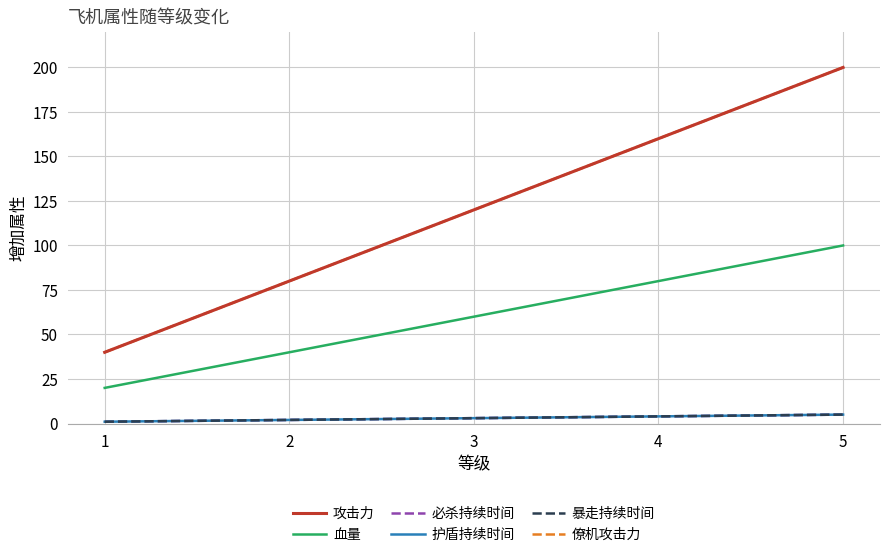

Is this an area chart (filled region under the line)?

No